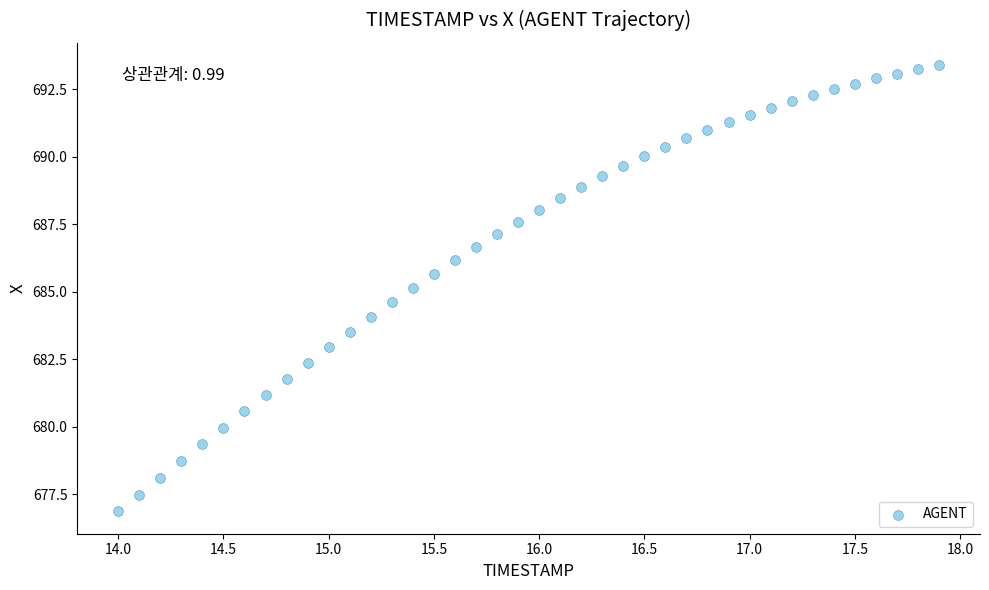

What is the range of Y values (max minus min)?

16.5